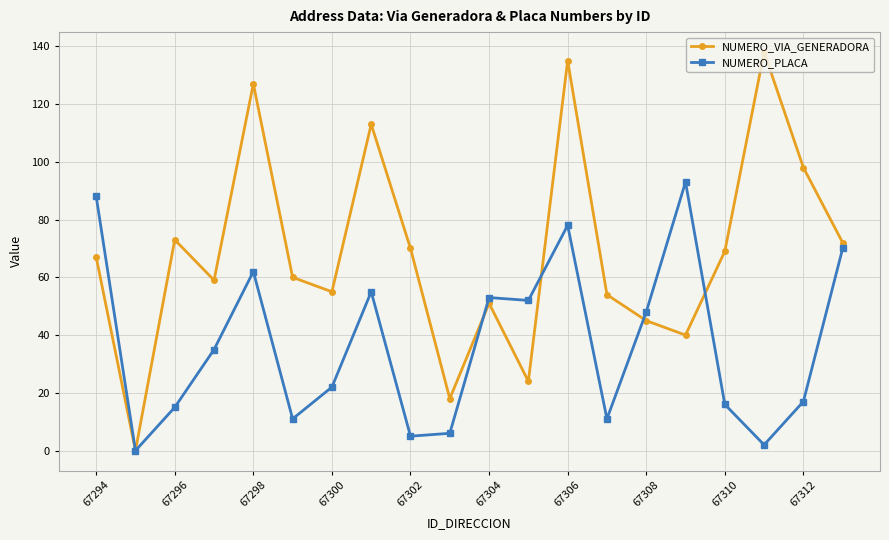

How many interior local valleys does the NUMERO_VIA_GENERADORA series have?

6